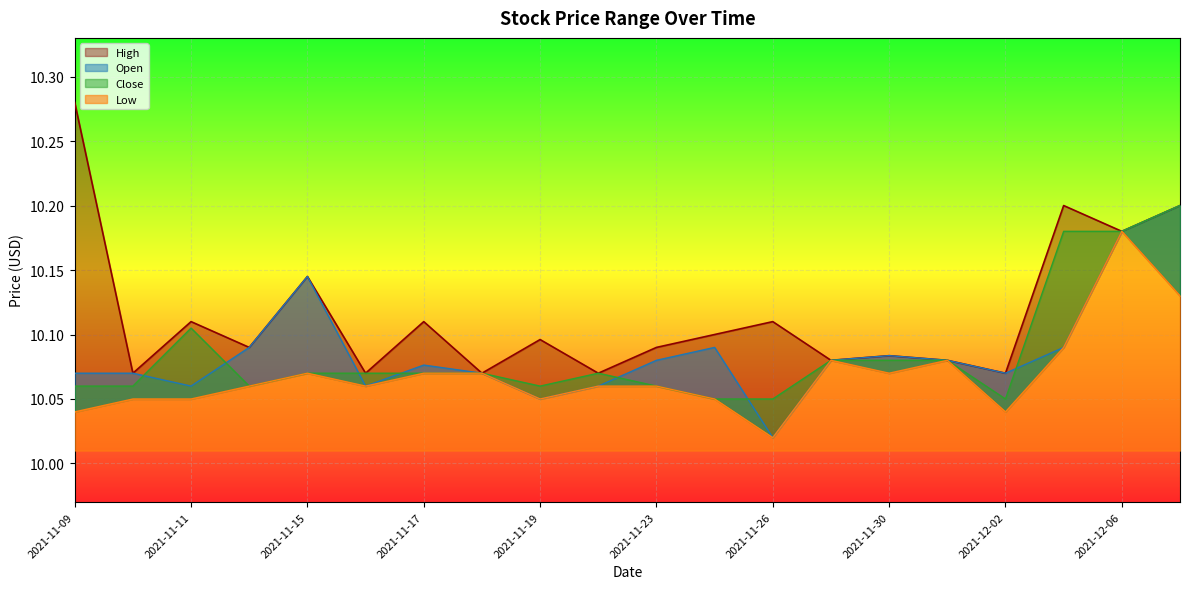

Which series changed the most between 2021-11-09 and 2021-12-02?

High